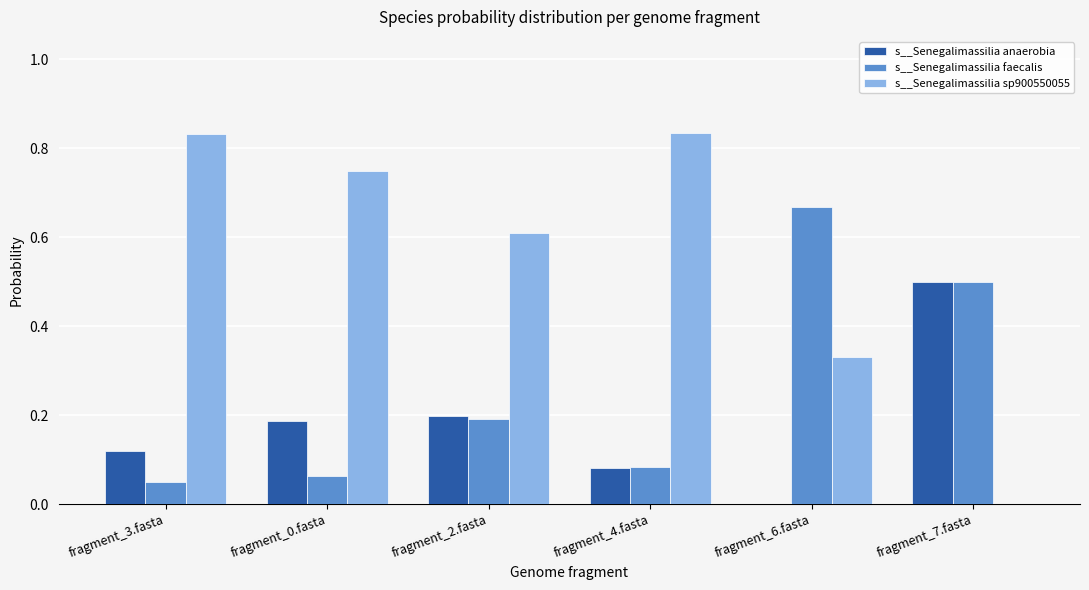

The value of s__Senegalimassilia anaerobia at fragment_7.fasta is 0.5. True or false?

True